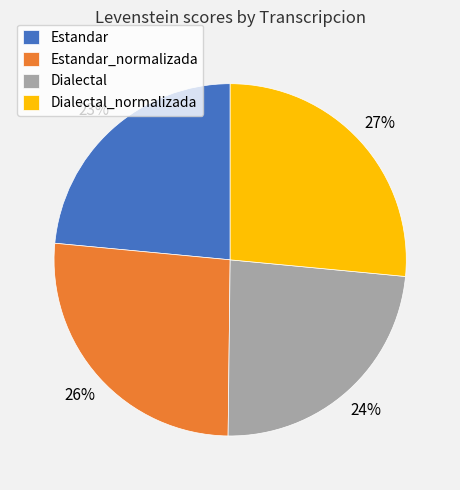

Does any single category account for the majority?

No